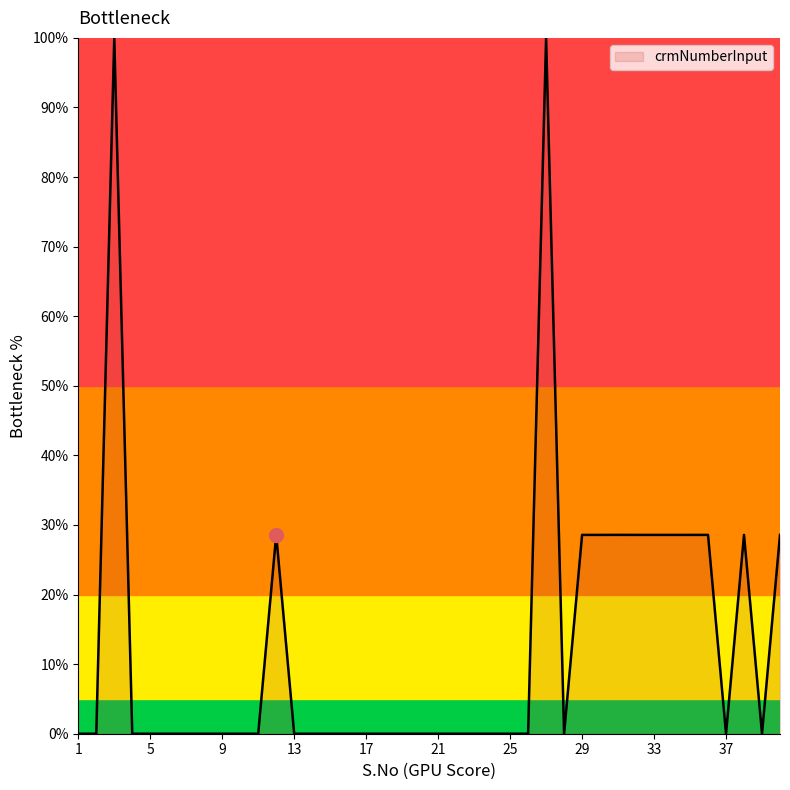

True or false: the data has more than 2 interior local peaks.

True